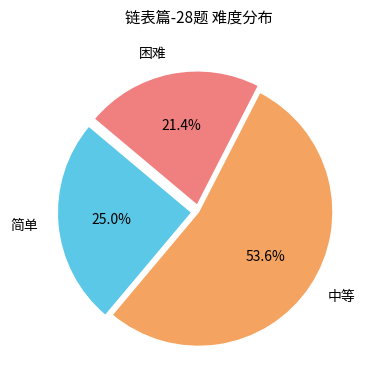

What percentage is NOT represented by 简单?

75.0%